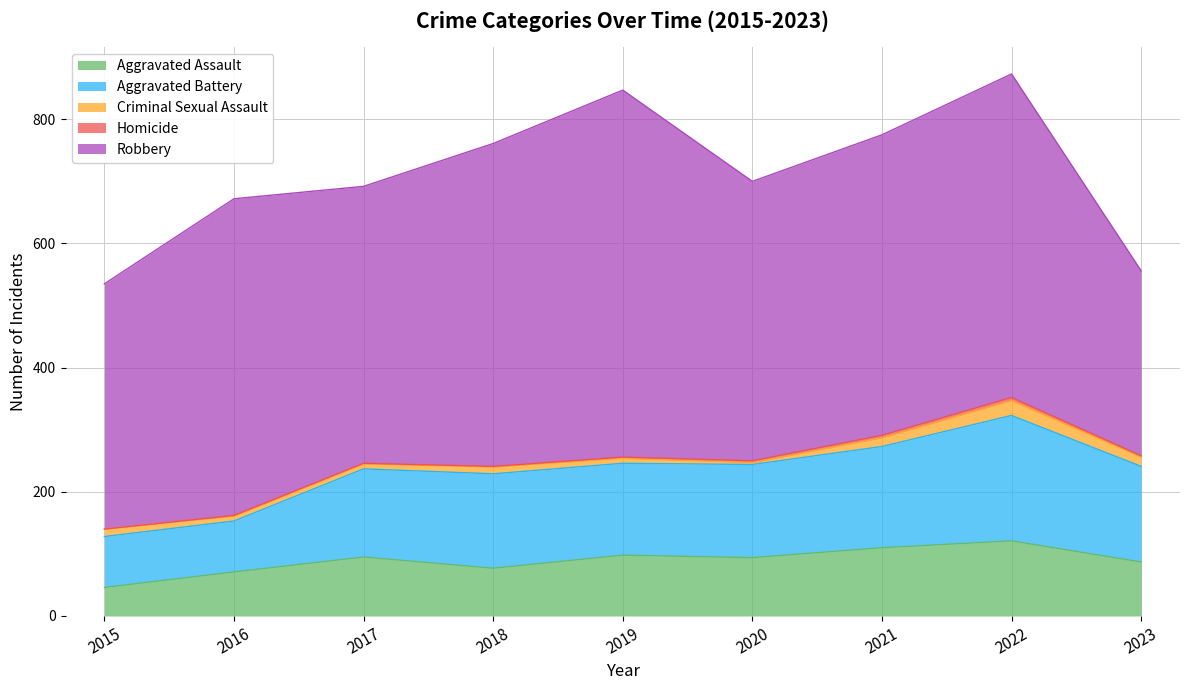

True or false: Robbery and Criminal Sexual Assault cross at least once.

False